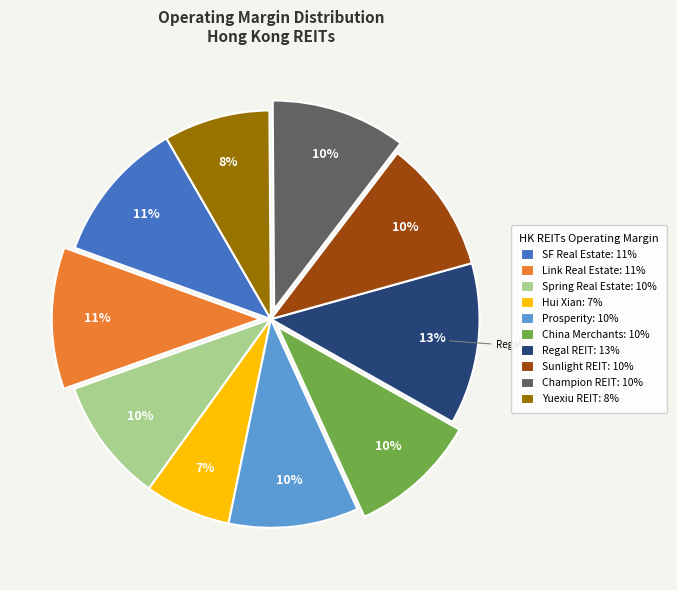

Do Spring Real Estate: 10% and SF Real Estate: 11% together represent more than half of the pie?

No